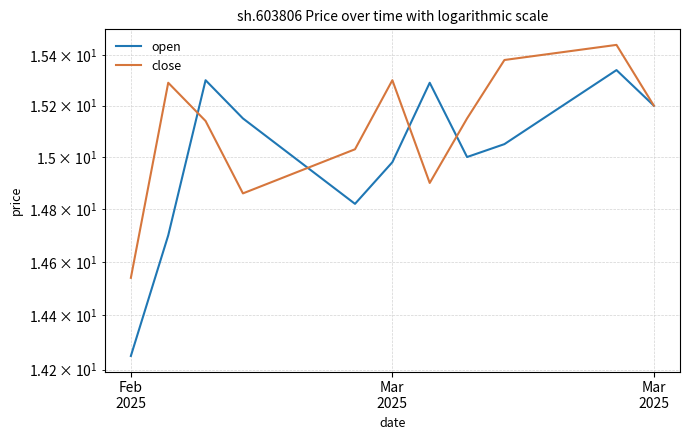

Is it true that open equals 14.2 at Feb
2025?

True